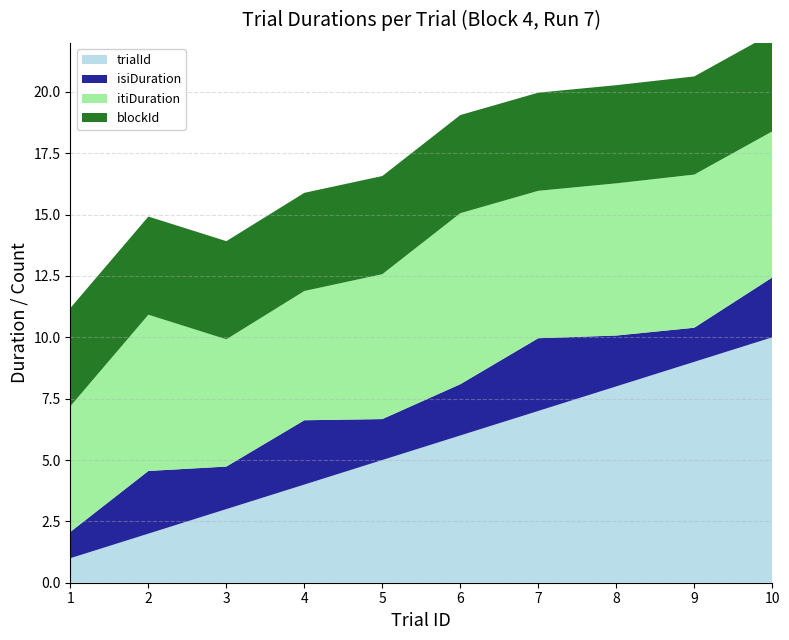

Reading right to left, extract all data points from this chart.

trialId: 10=10.0	9=9.0	8=8.0	7=7.0	6=6.0	5=5.0	4=4.0	3=3.0	2=2.0	1=1.0
isiDuration: 10=2.4	9=1.4	8=2.1	7=3.0	6=2.1	5=1.7	4=2.6	3=1.7	2=2.6	1=1.1
itiDuration: 10=6.0	9=6.2	8=6.2	7=6.0	6=7.0	5=5.9	4=5.3	3=5.2	2=6.4	1=5.1
blockId: 10=4.0	9=4.0	8=4.0	7=4.0	6=4.0	5=4.0	4=4.0	3=4.0	2=4.0	1=4.0